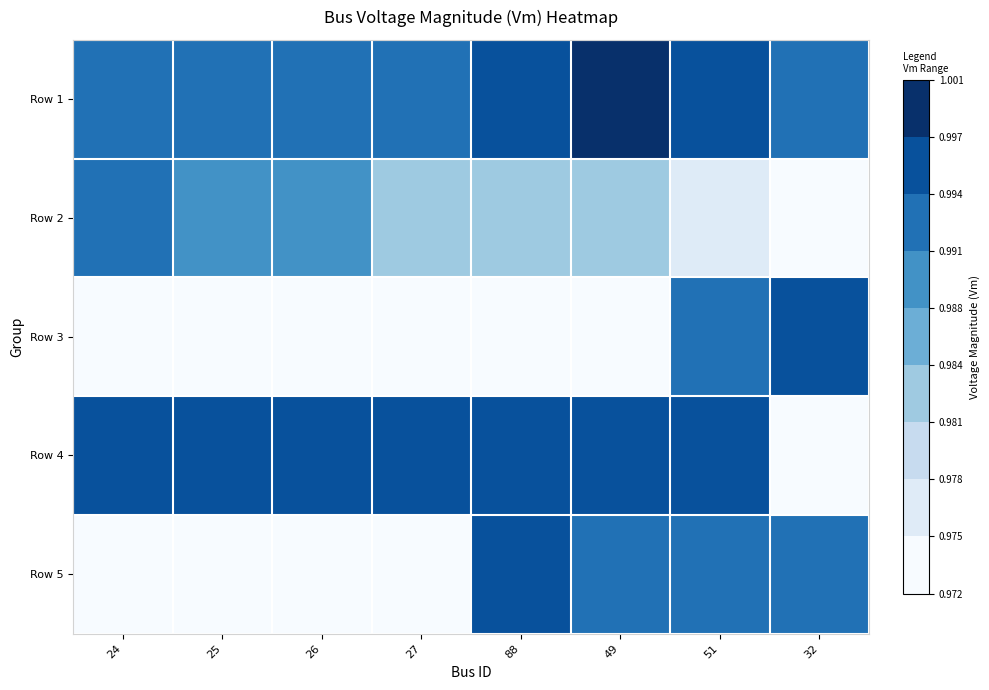

List the series in order of their peak value, lowest first.

Row 2, Row 5, Row 3, Row 4, Row 1